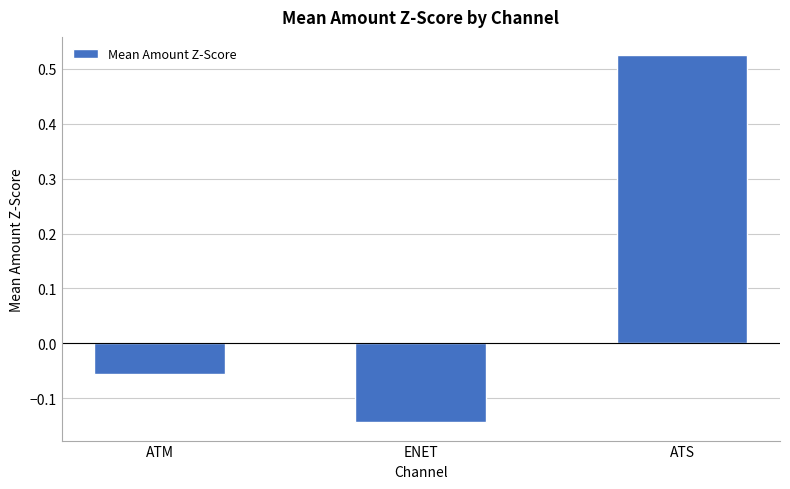

What is the label of the 3rd bar from the left?

ATS